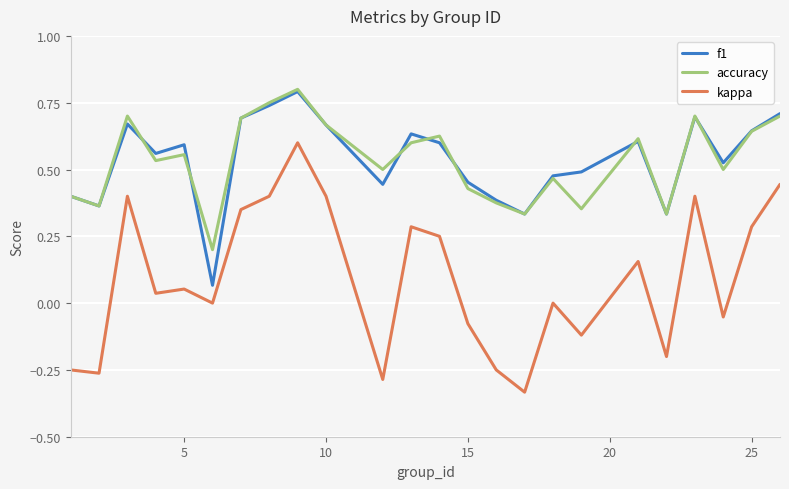

What is the sum of all f1 values?

12.9